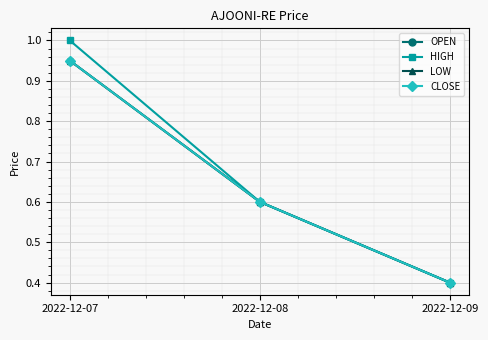

At which category is the sum across all series the highest?

2022-12-07